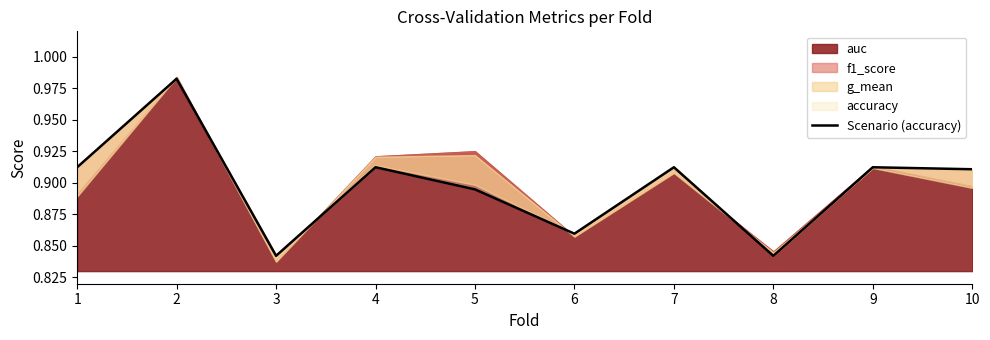

Where is the first local minimum?

3